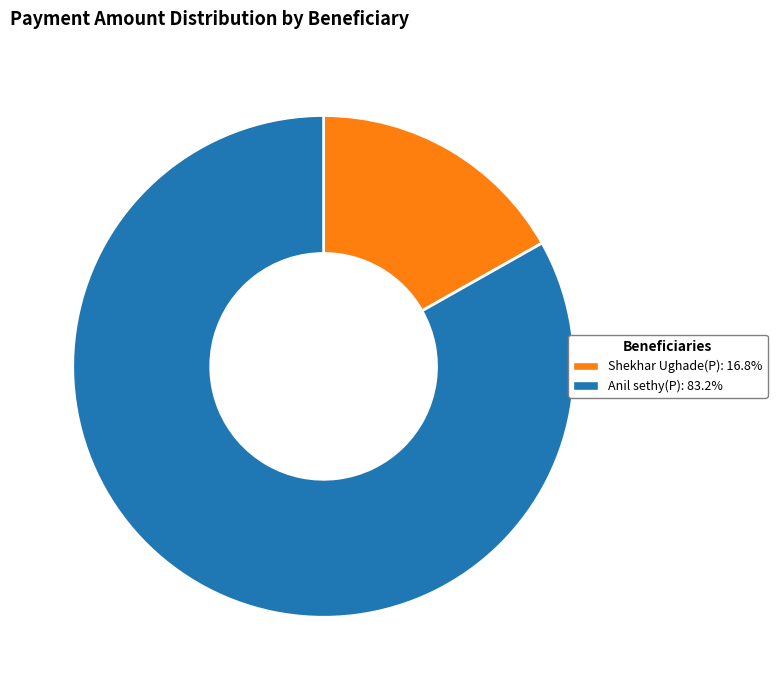

What is the ratio of the value at Anil sethy(P): 83.2% to the value at Shekhar Ughade(P): 16.8%?

4.9